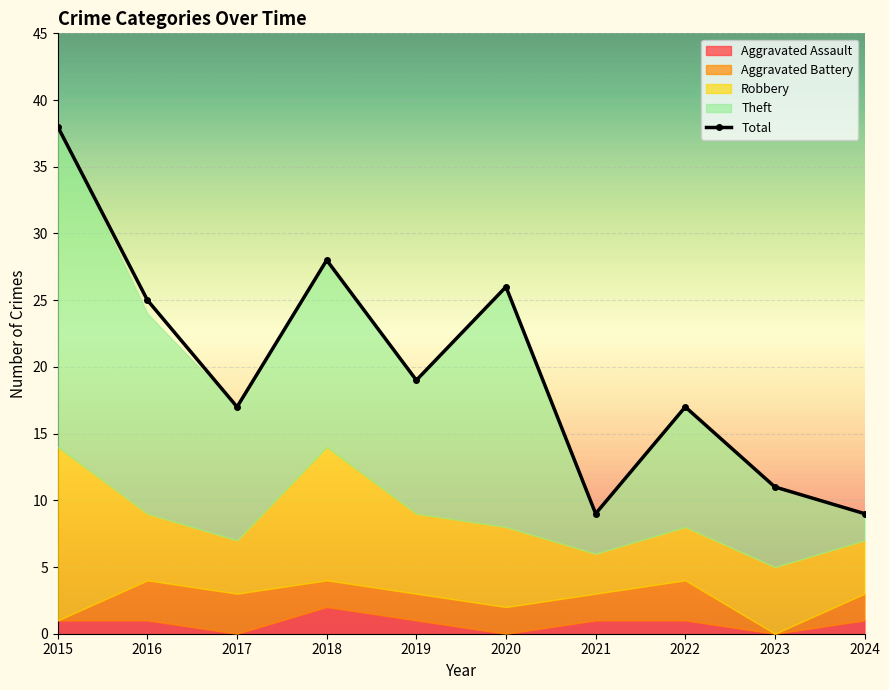

What is the value of the 1st point from the left?

38